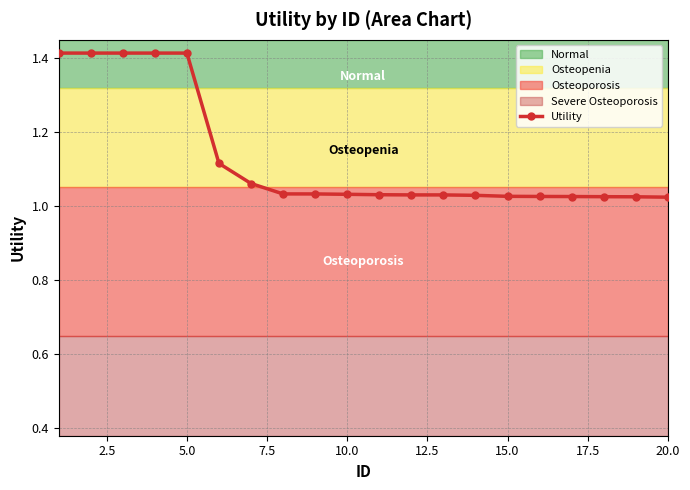

What is the value of the 7th point from the left?

1.1